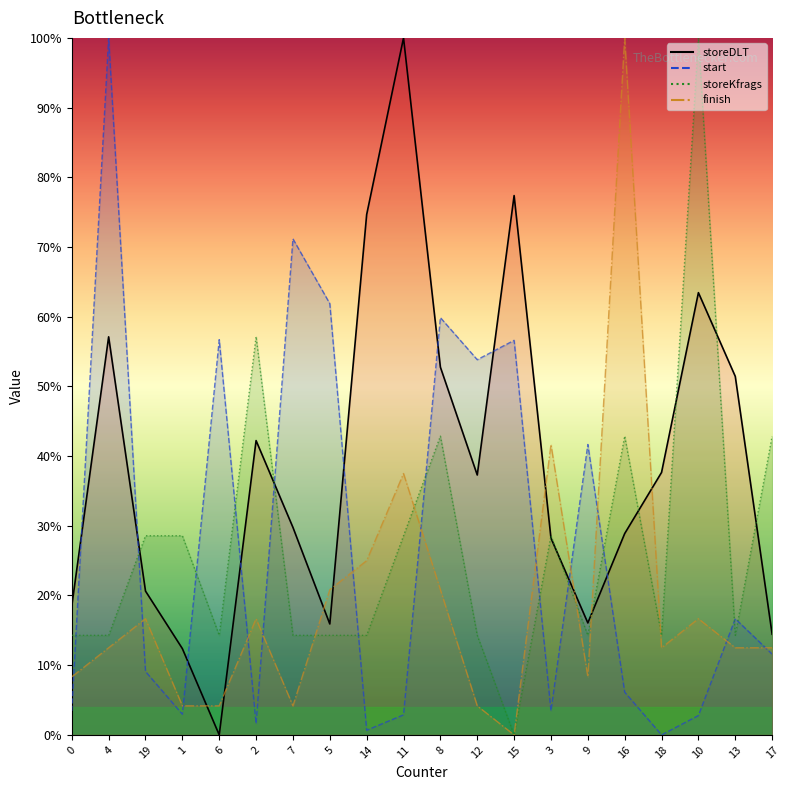

True or false: storeKfrags and storeDLT intersect in this chart.

True